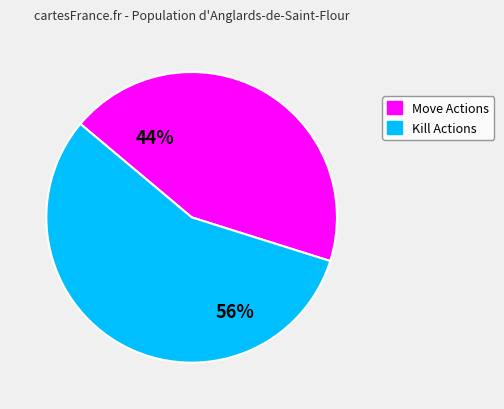

How many segments does this pie chart have?

2